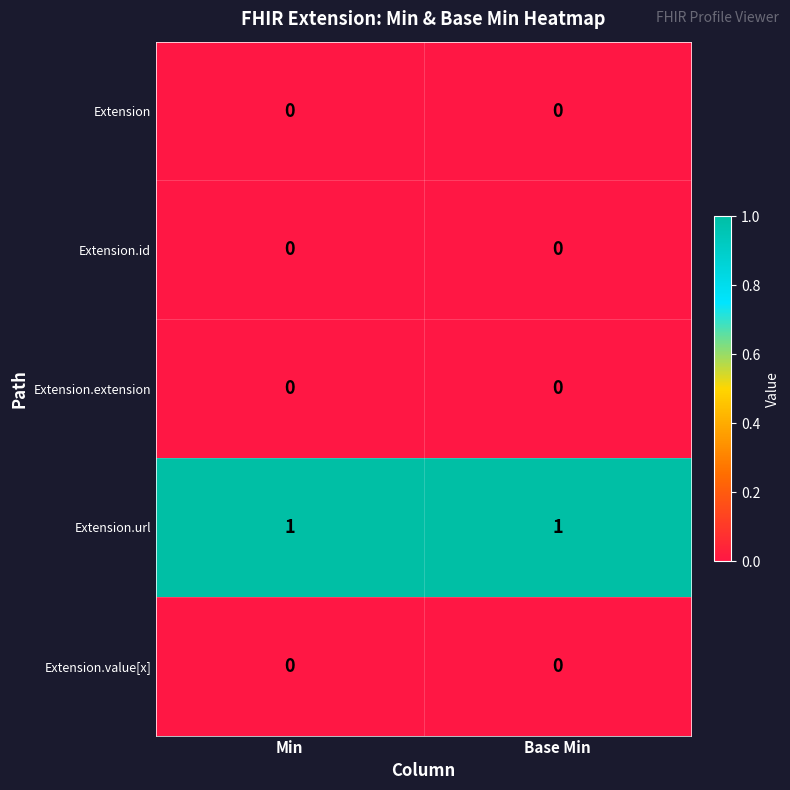

What is the spread (max minus min) of values at Base Min?

1